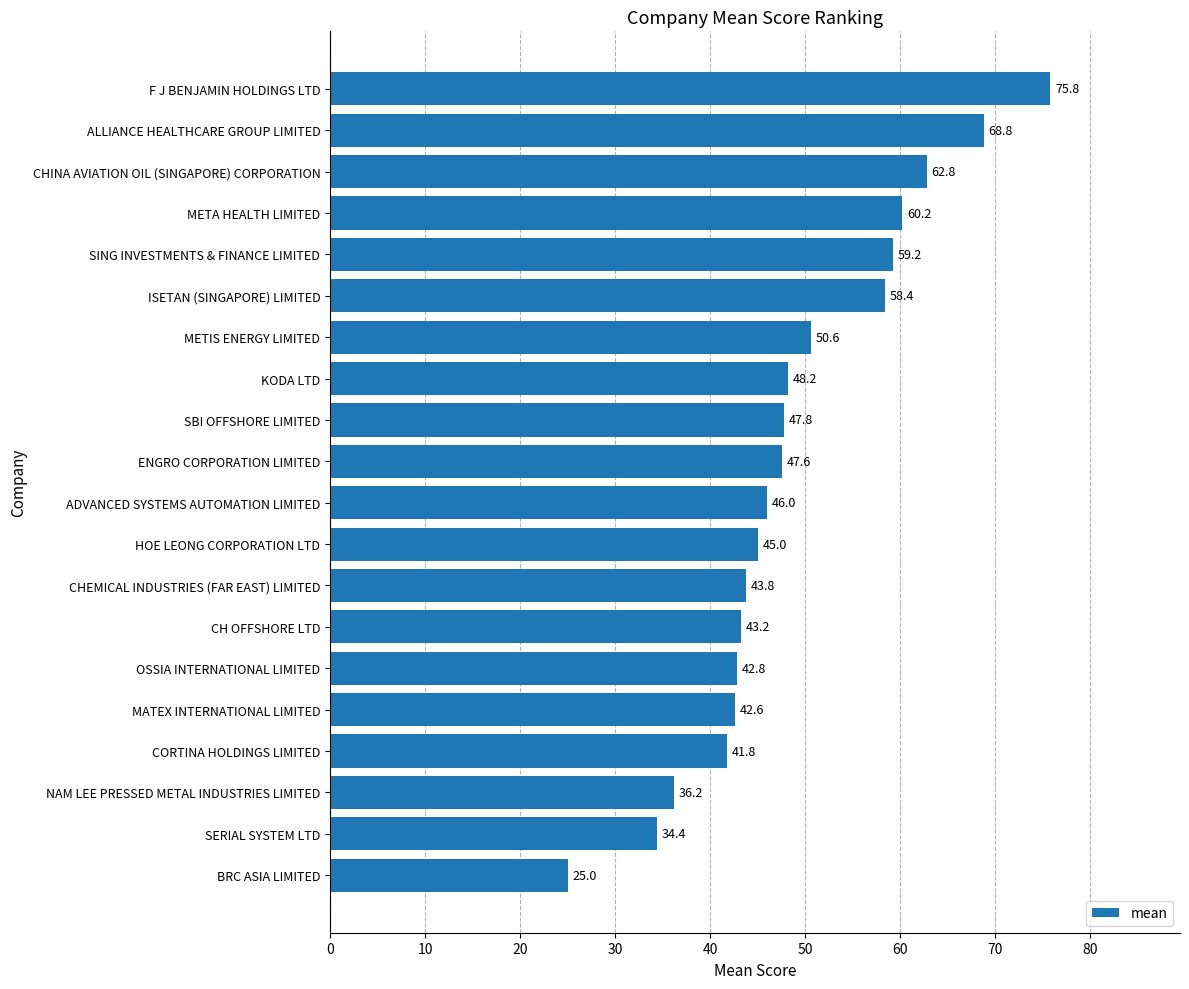

What is the average value?

49.0